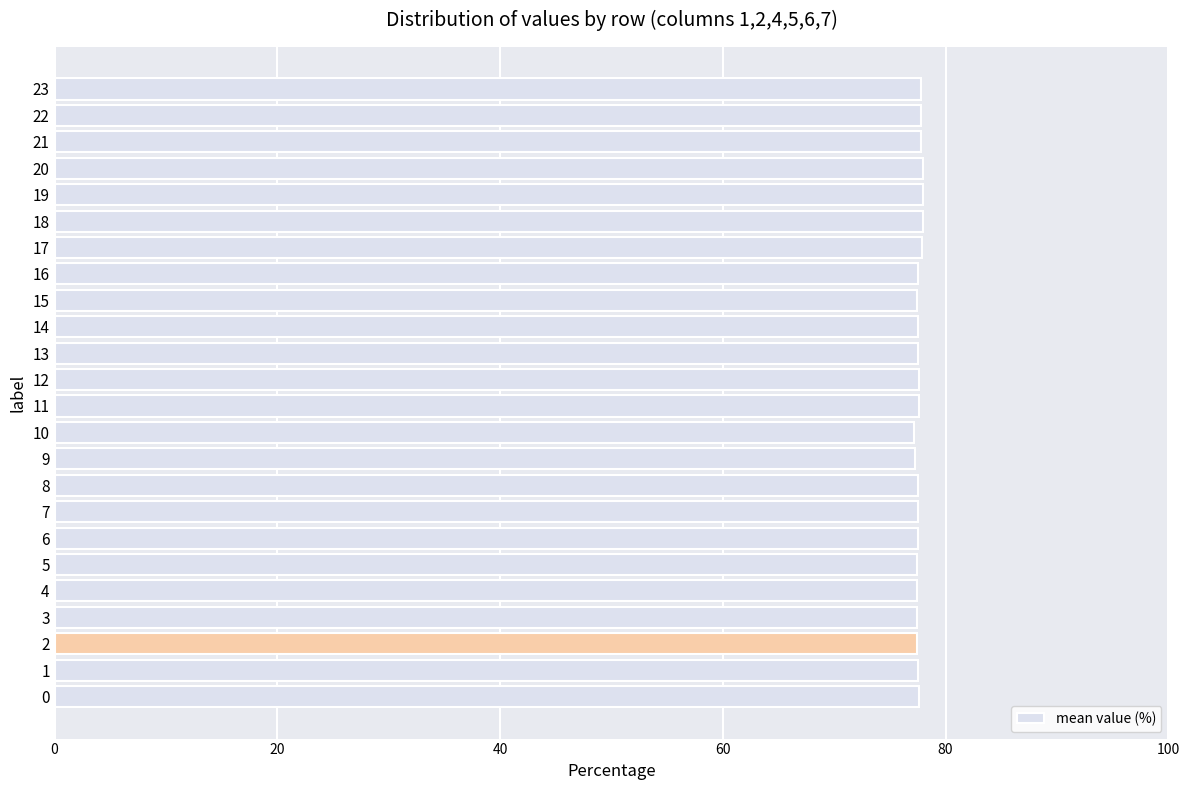

Is it true that the value at 13 is 16.0?

False